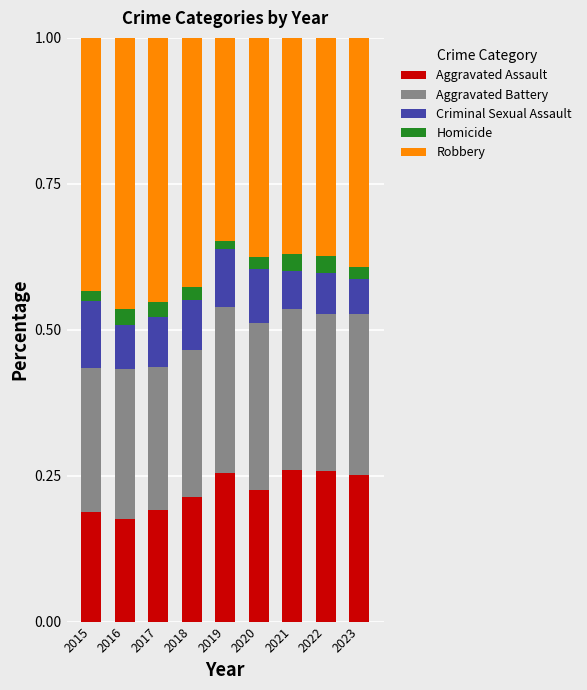

What is the total value across all series at 2023?

1.0